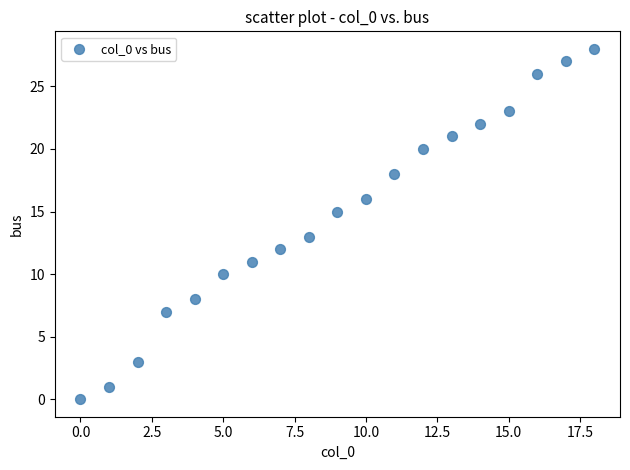

How many points are shown in the scatter plot?

19